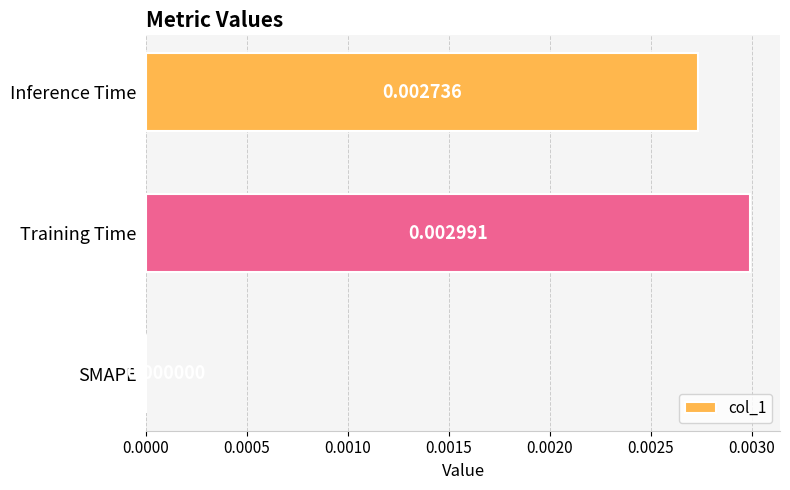

Which label corresponds to the largest value in the chart?

Training Time